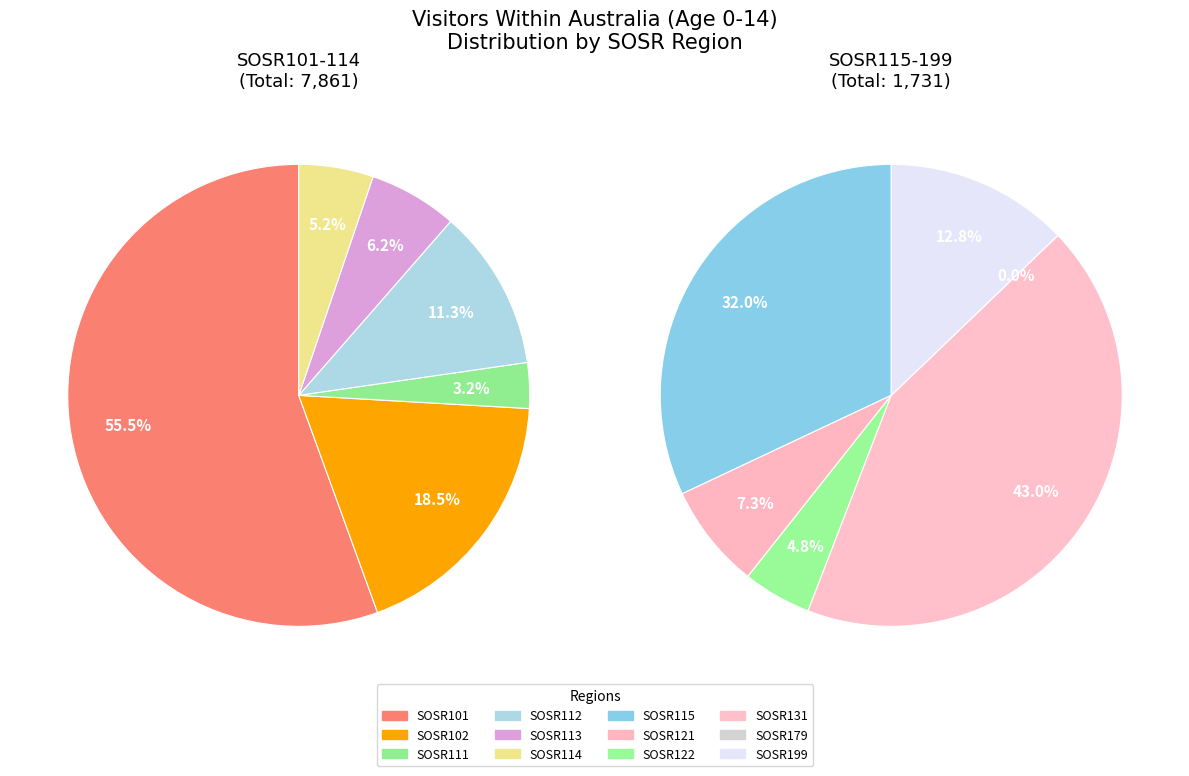

What is the change in value from SOSR102 to SOSR112?

-570